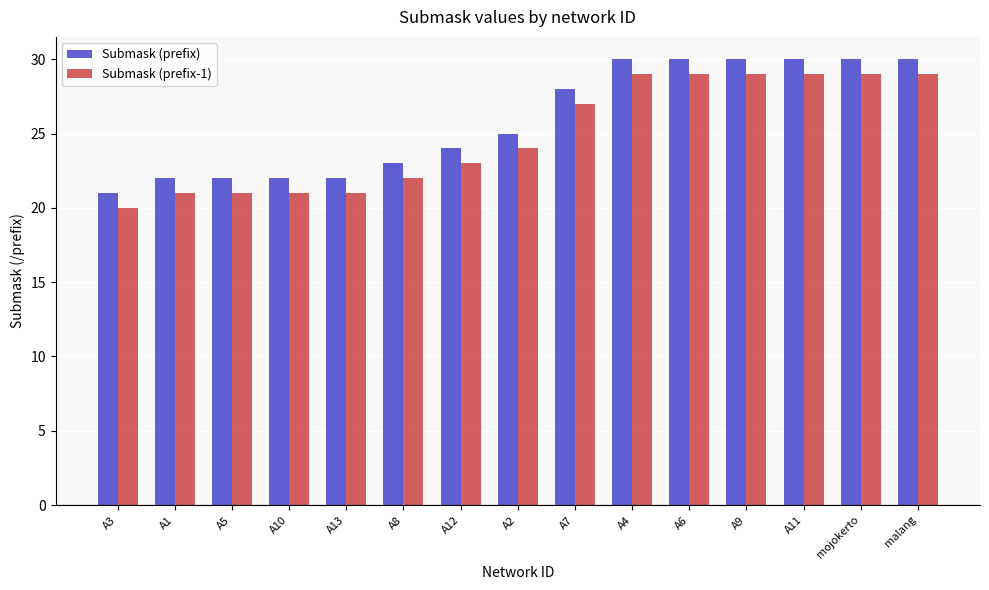

Is it true that Submask (prefix-1) equals 29 at mojokerto?

True